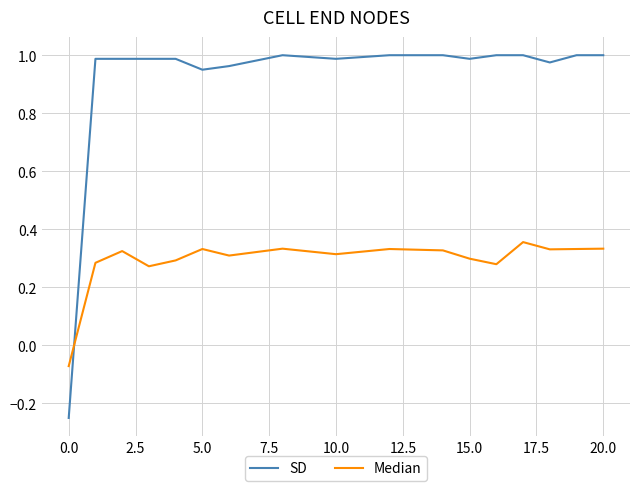

Which series has the largest range (max minus min)?

SD